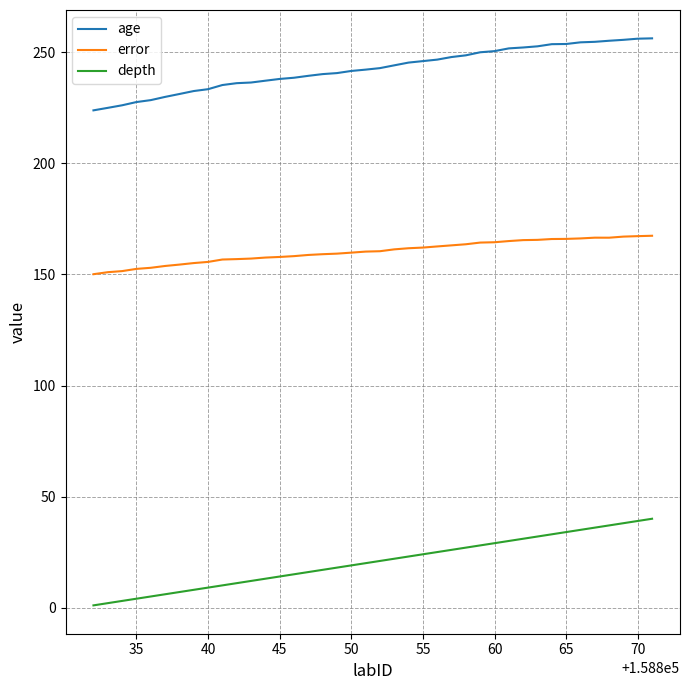

True or false: age and error intersect in this chart.

False